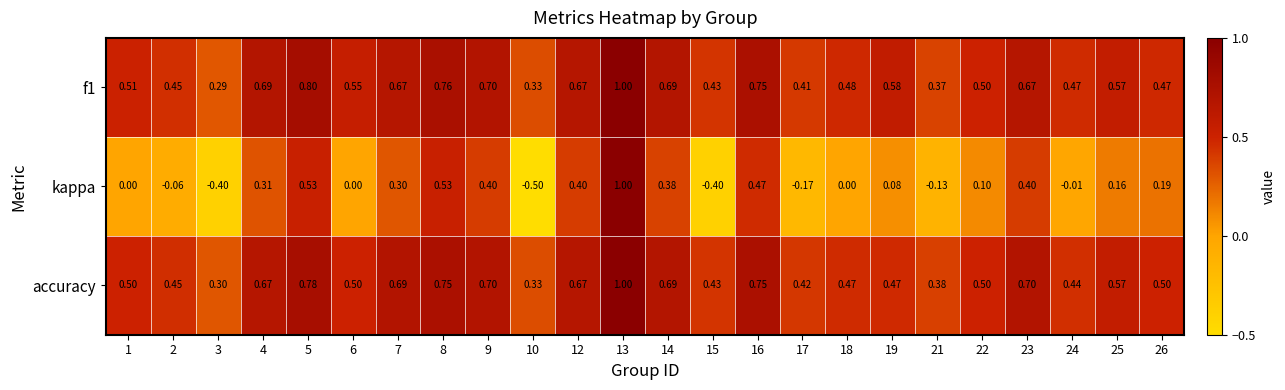

Is the value of kappa at 4 greater than the value of f1 at 23?

No